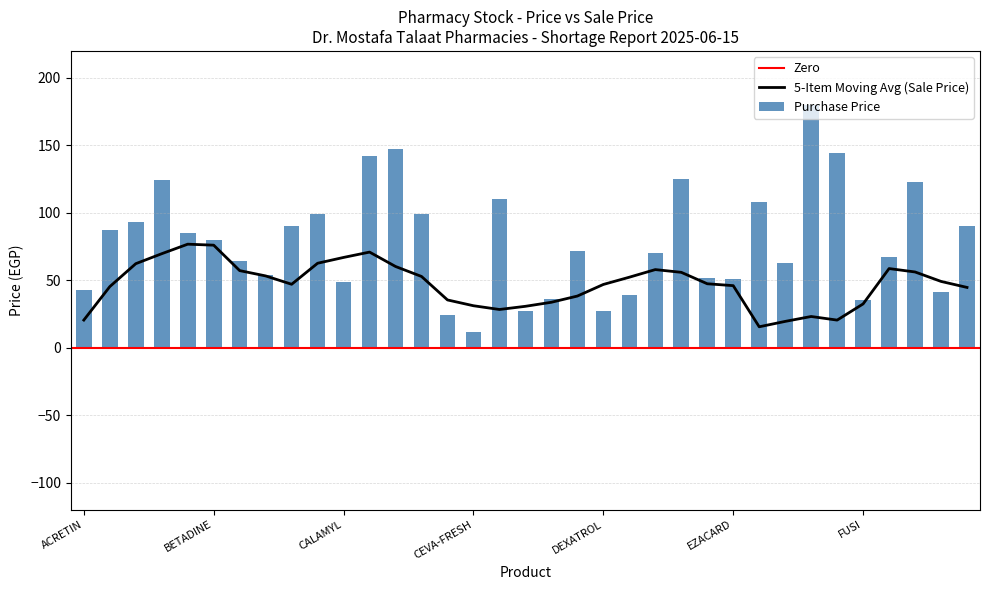

What is the ratio of the value at DELAREX to the value at GYNOMONIX?

1.8